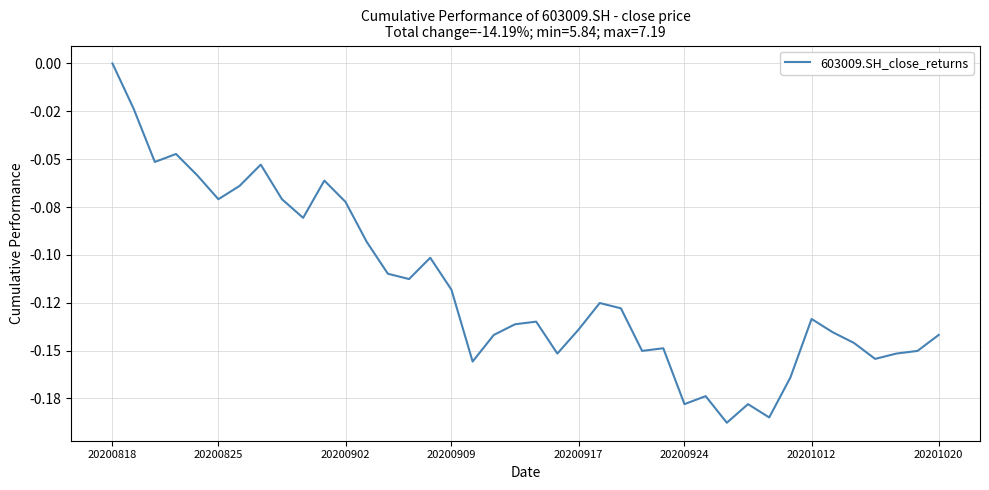

Reading right to left, what are all the values shown in this chart?

-0.1	-0.2	-0.2	-0.2	-0.1	-0.1	-0.1	-0.2	-0.2	-0.2	-0.2	-0.2	-0.2	-0.1	-0.2	-0.1	-0.1	-0.1	-0.2	-0.1	-0.1	-0.1	-0.2	-0.1	-0.1	-0.1	-0.1	-0.1	-0.1	-0.1	-0.1	-0.1	-0.1	-0.1	-0.1	-0.1	-0.0	-0.1	-0.0	0.0